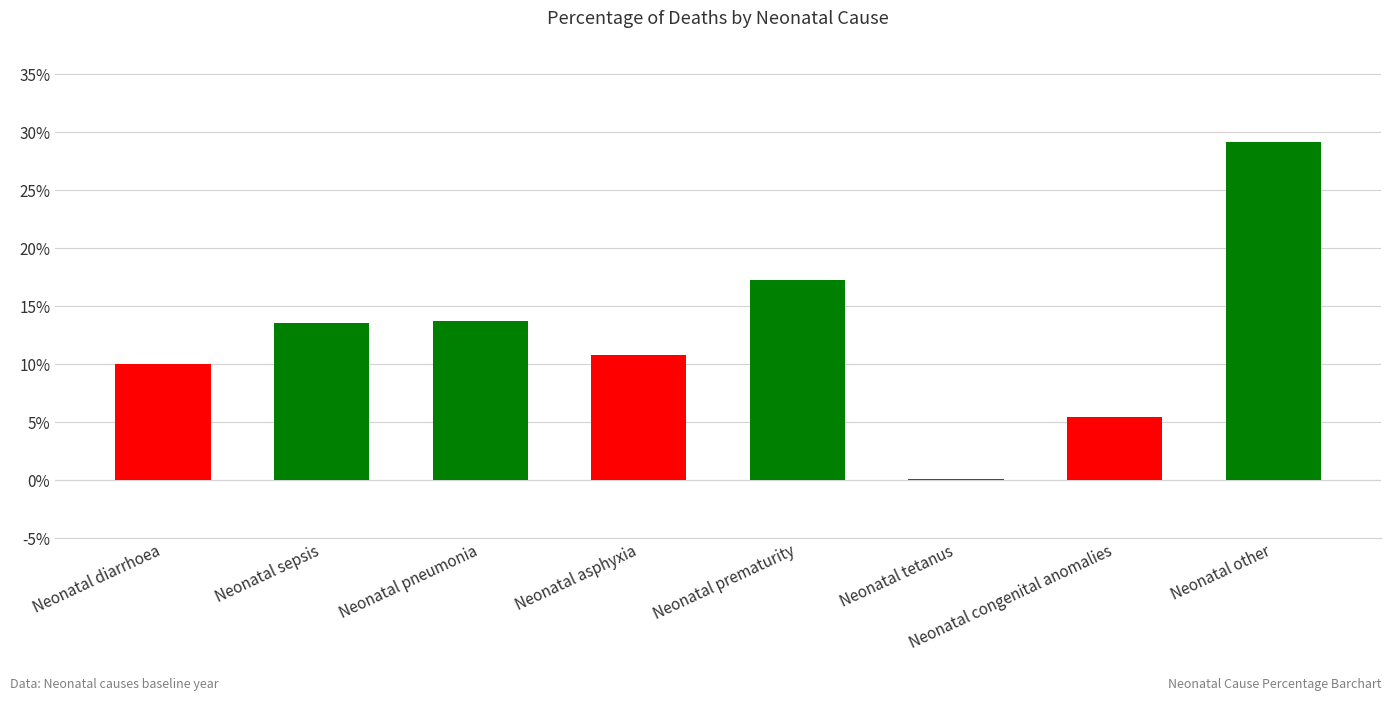

What is the sum of all values?

100.0